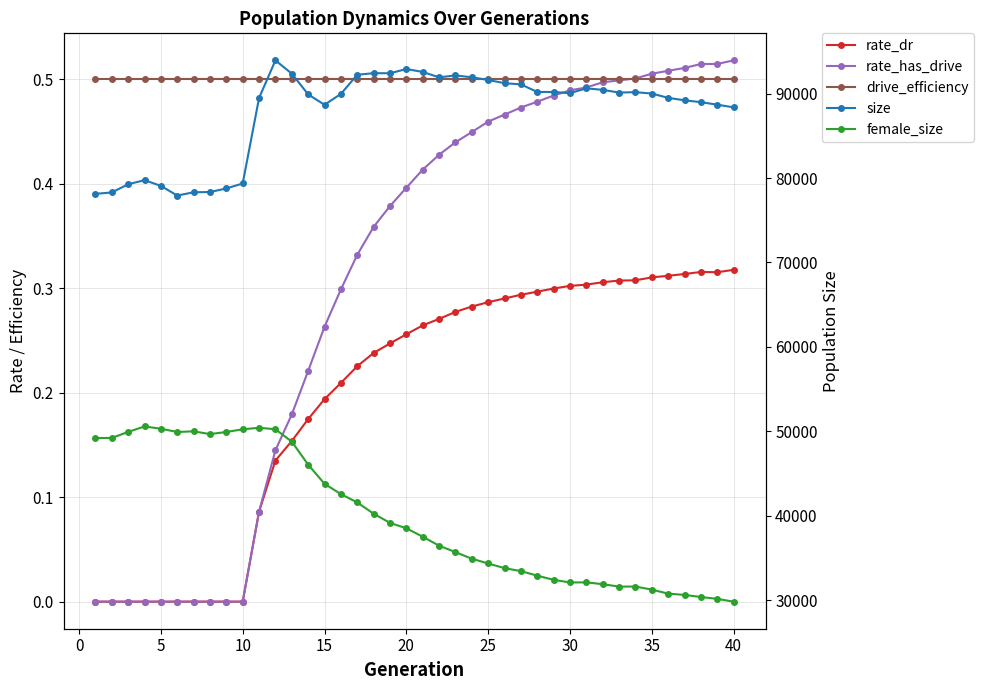

Count the number of data series in this chart.

5